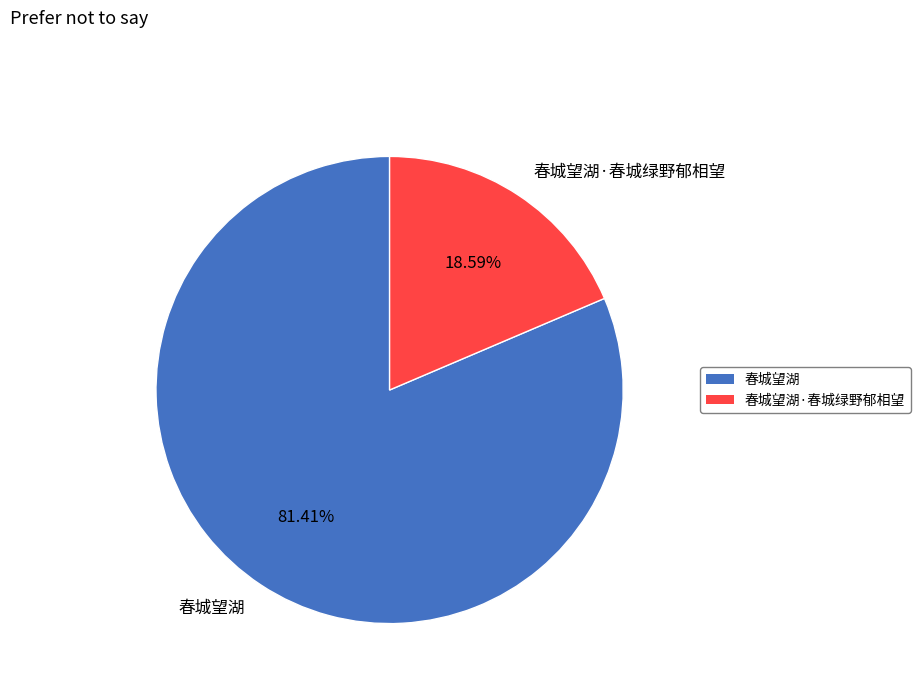

Count the number of slices in the pie.

2